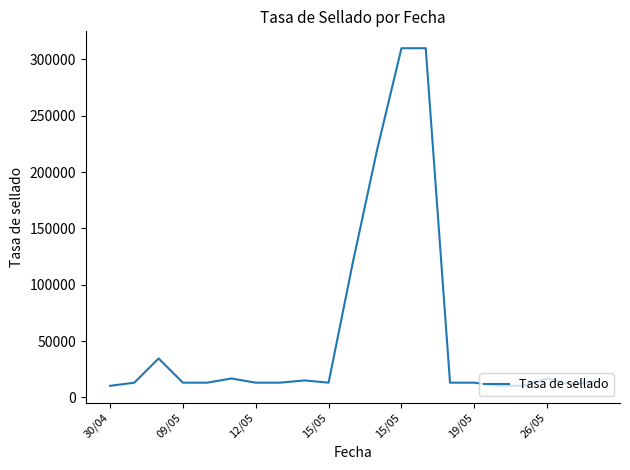

What is the maximum value shown in the chart?

310000